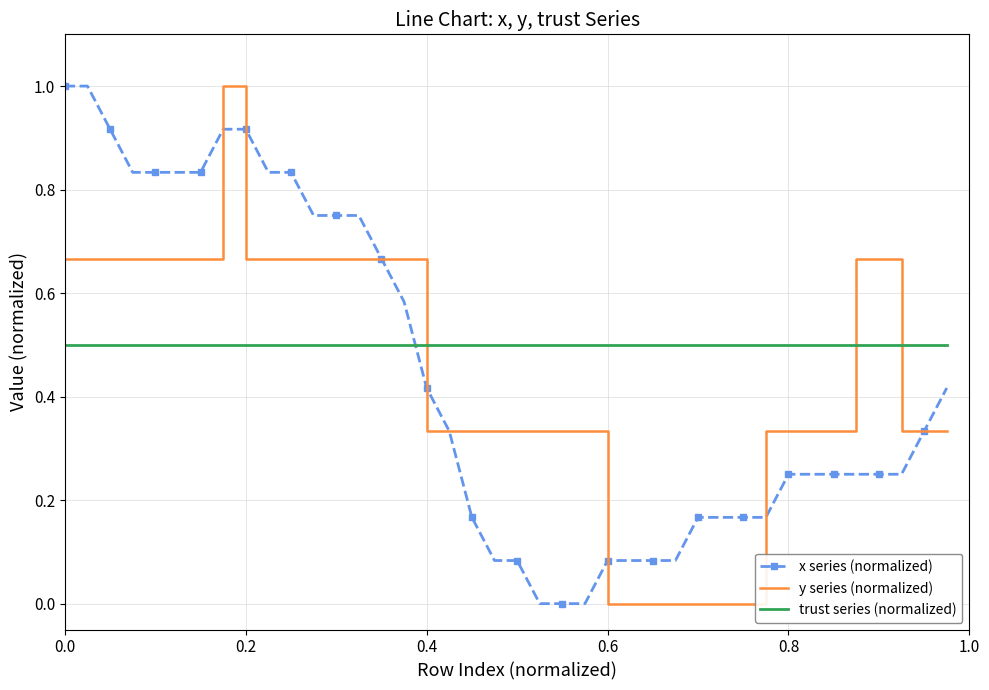

Which series ends up on top after the final intersection of trust series (normalized) and y series (normalized)?

trust series (normalized)